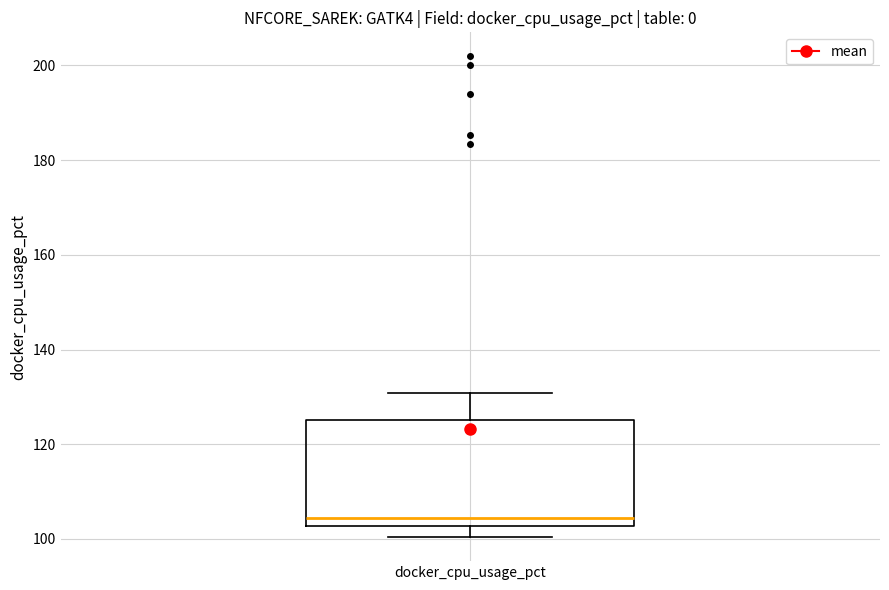

Read this box plot against the y-axis: the position of the median line, the range covered by the box, and the ends of both whiskers. The values are not printed on the chart, so give them approximately, as read against the axis.

median 104, box 102 to 126, whiskers 100 to 130